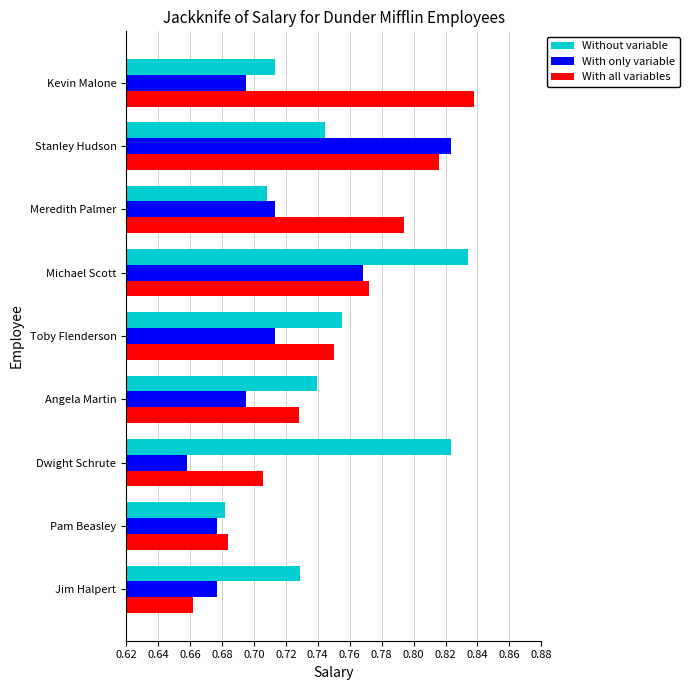

Which series has the widest spread of values?

With all variables